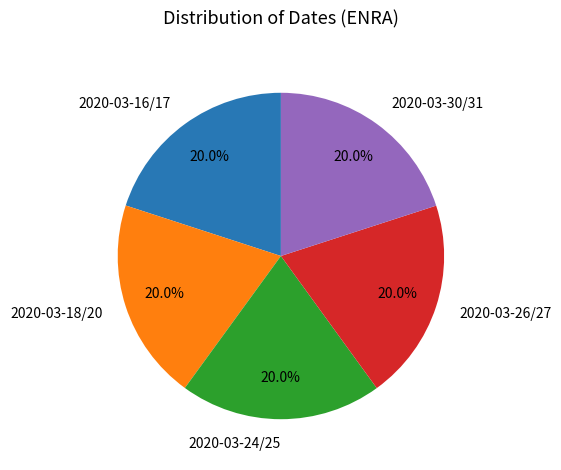

What is the ratio of the value at 2020-03-18/20 to the value at 2020-03-24/25?

1.0